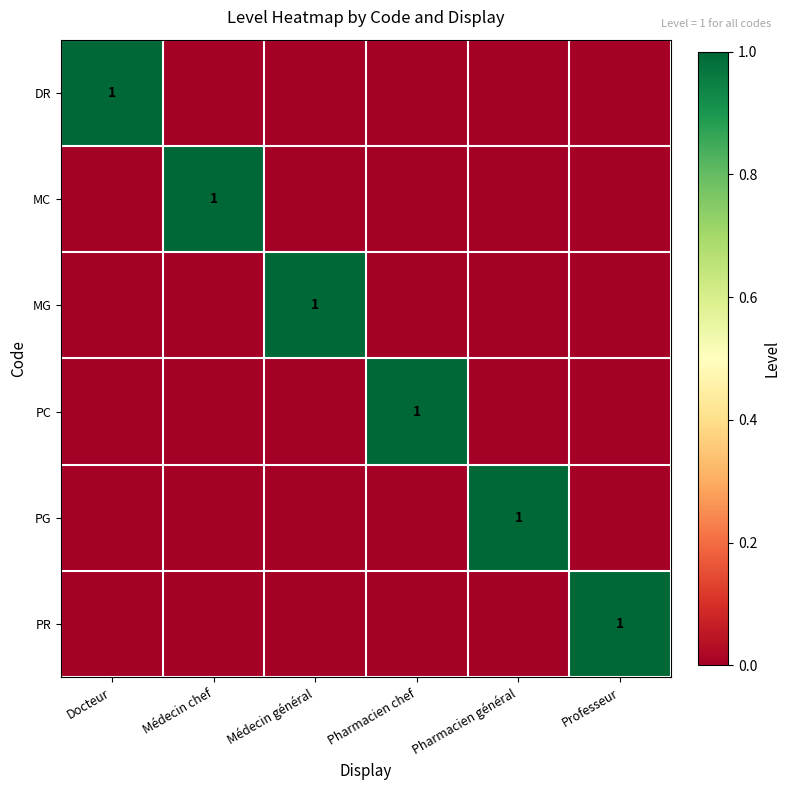

Is it true that DR equals 1 at Docteur?

True